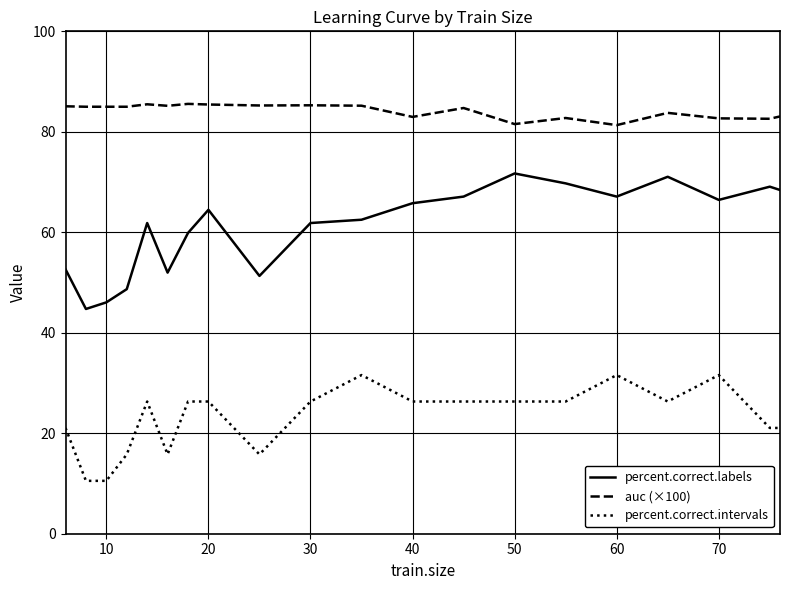

Count the number of categories in the chart.

20